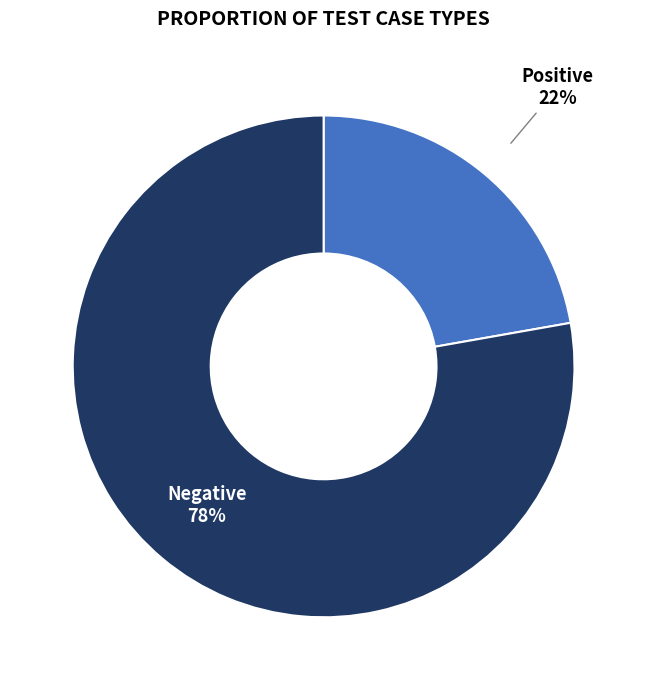

To the nearest percent, what is the average slice percentage?

50%